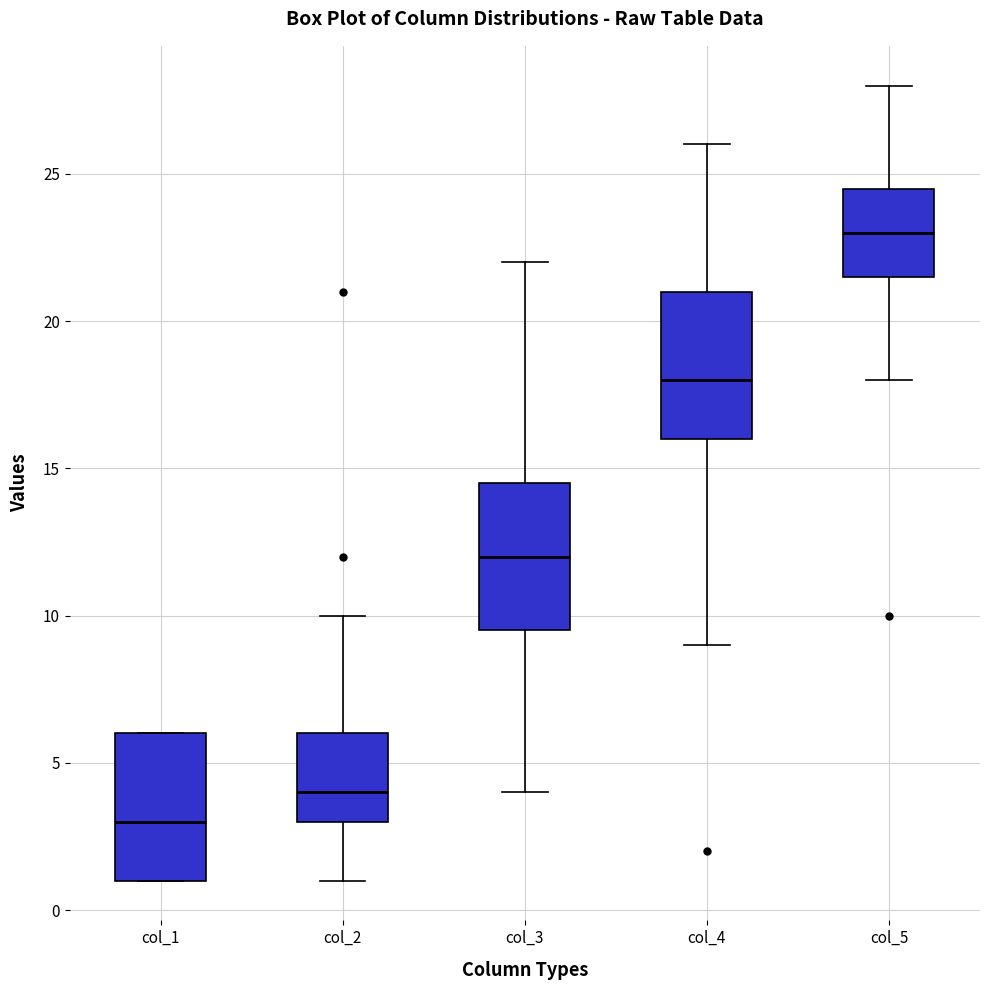

Which box's median line is the highest?

col_5